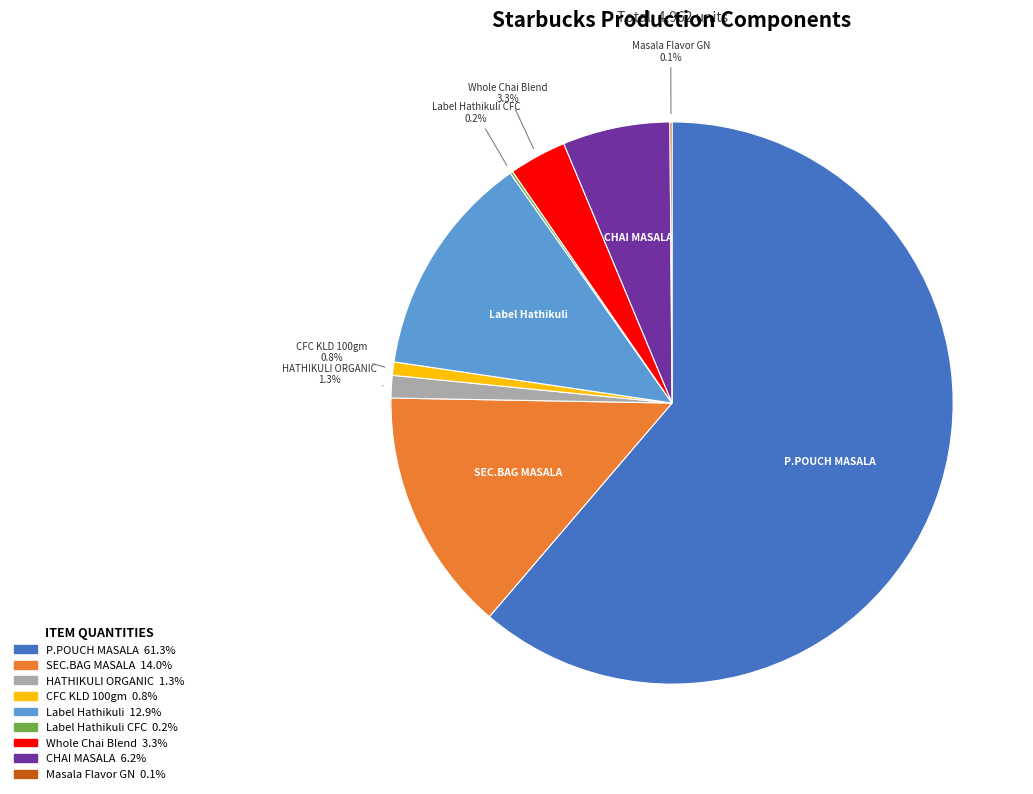

Does any single category account for the majority?

Yes